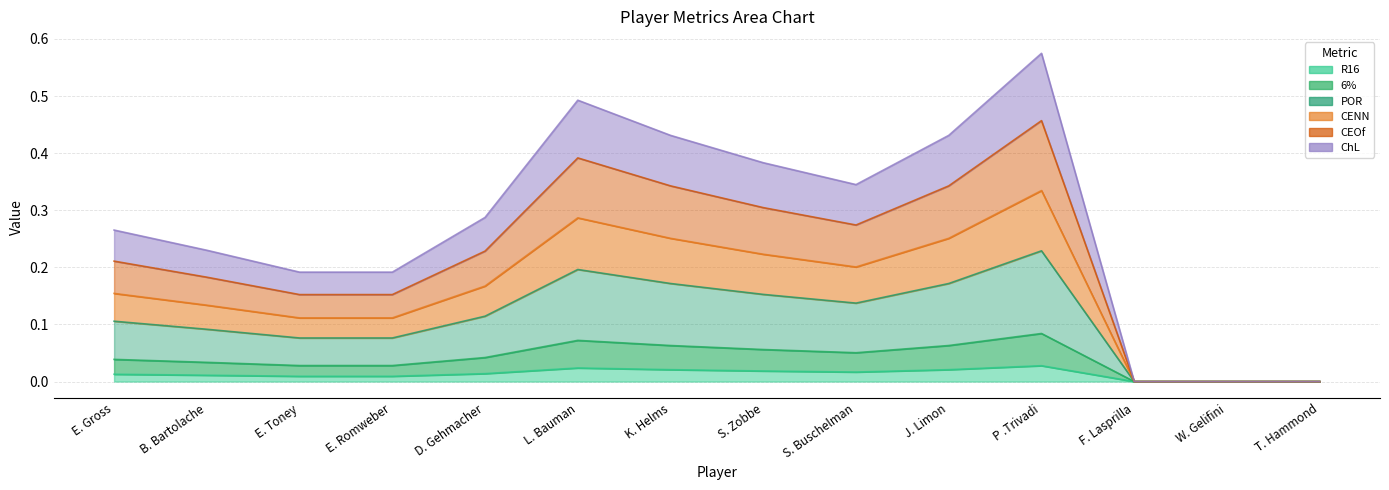

True or false: POR has more than 1 points higher than both neighbors.

True